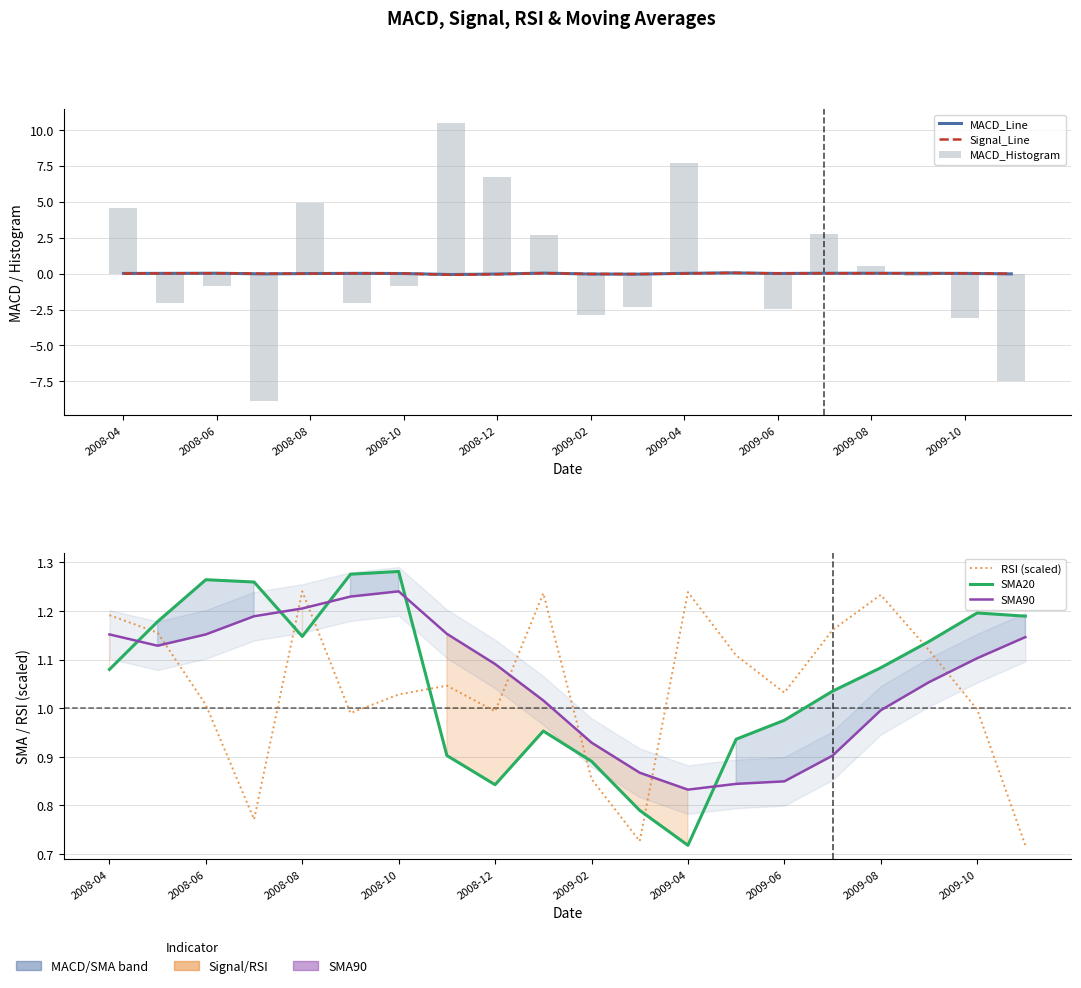

What position from the right is 11?

9